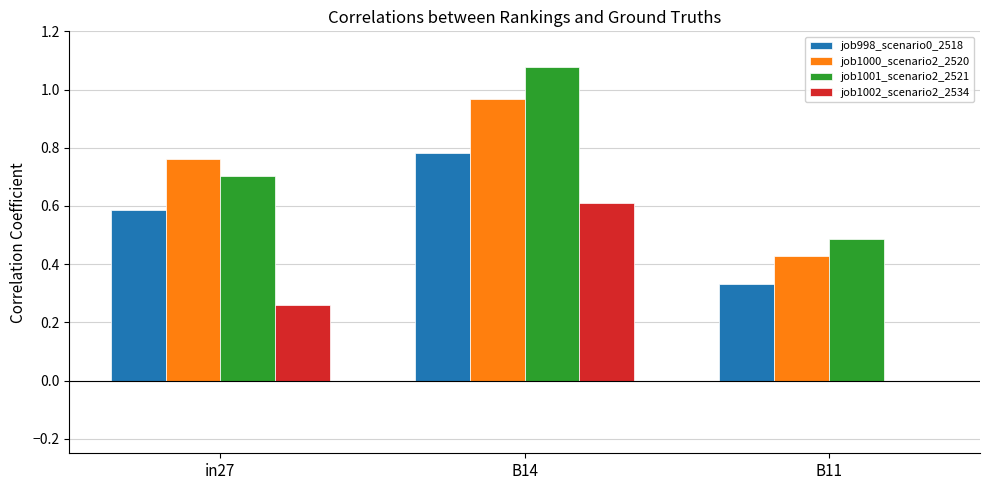

Is it true that job1002_scenario2_2534 equals 0.8 at B14?

False